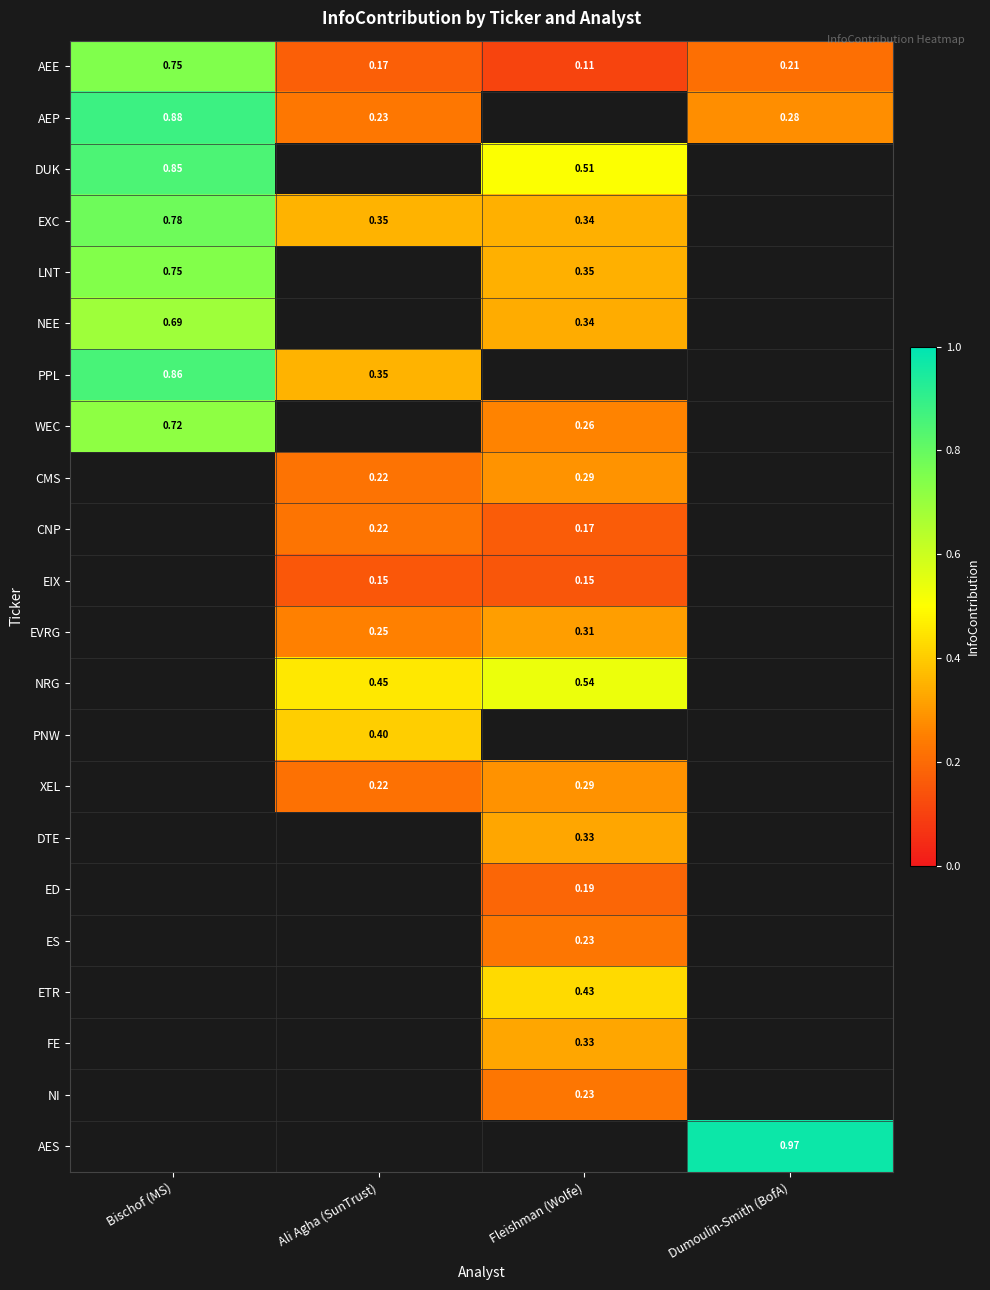

Is the value of AEE at Ali Agha (SunTrust) greater than the value of LNT at Fleishman (Wolfe)?

No